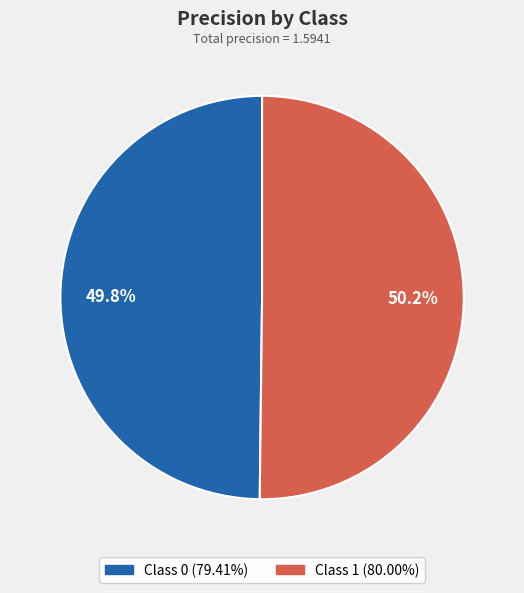

Does any single category account for the majority?

Yes